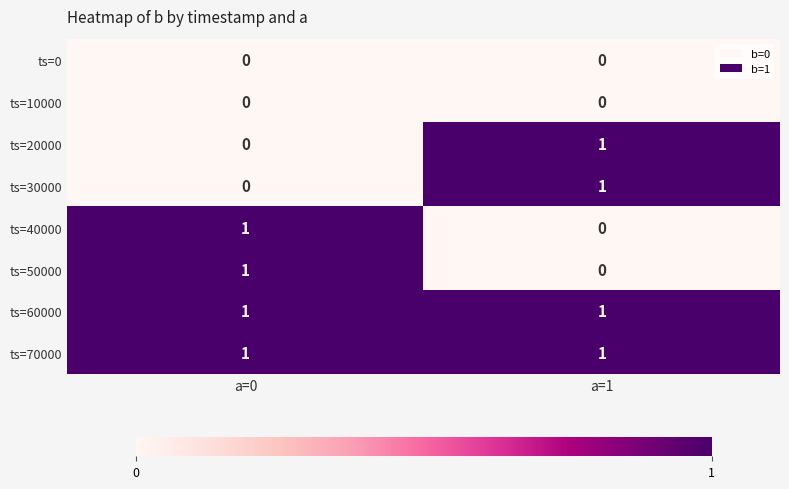

What is the total value across all series at a=1?

4